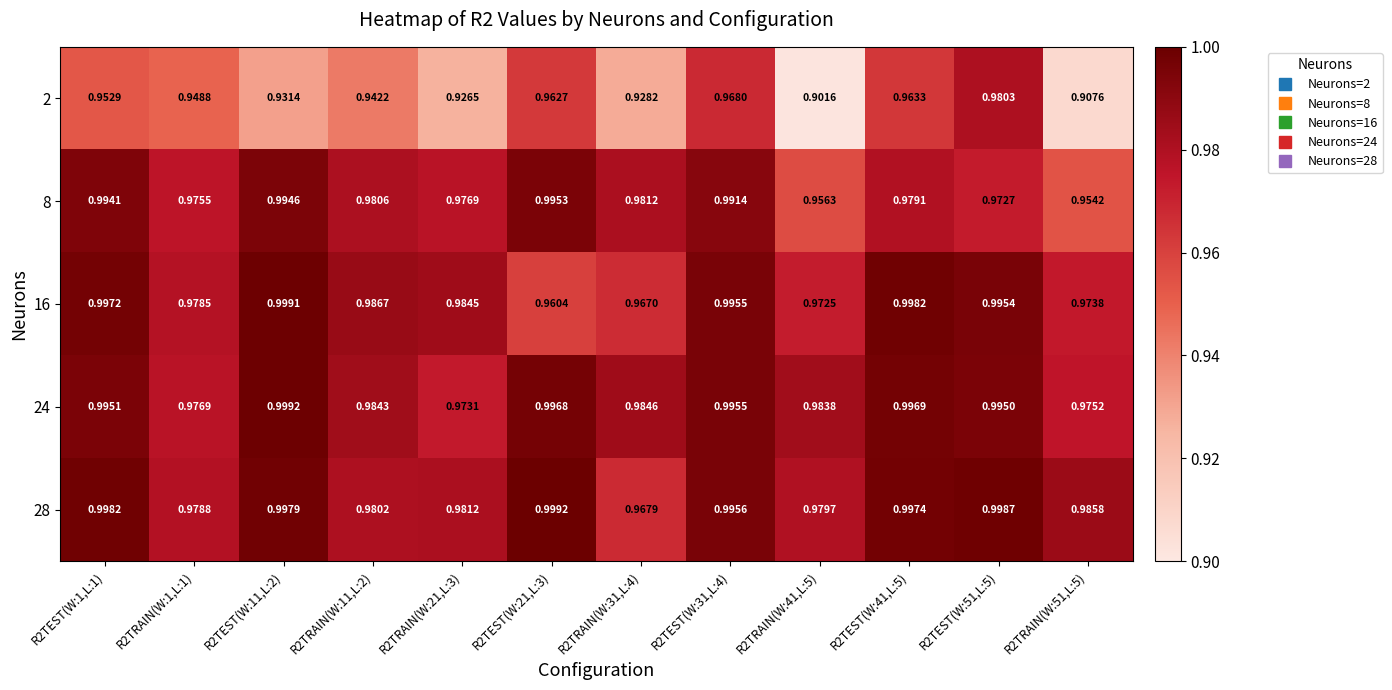

How many data points does each series have?

12